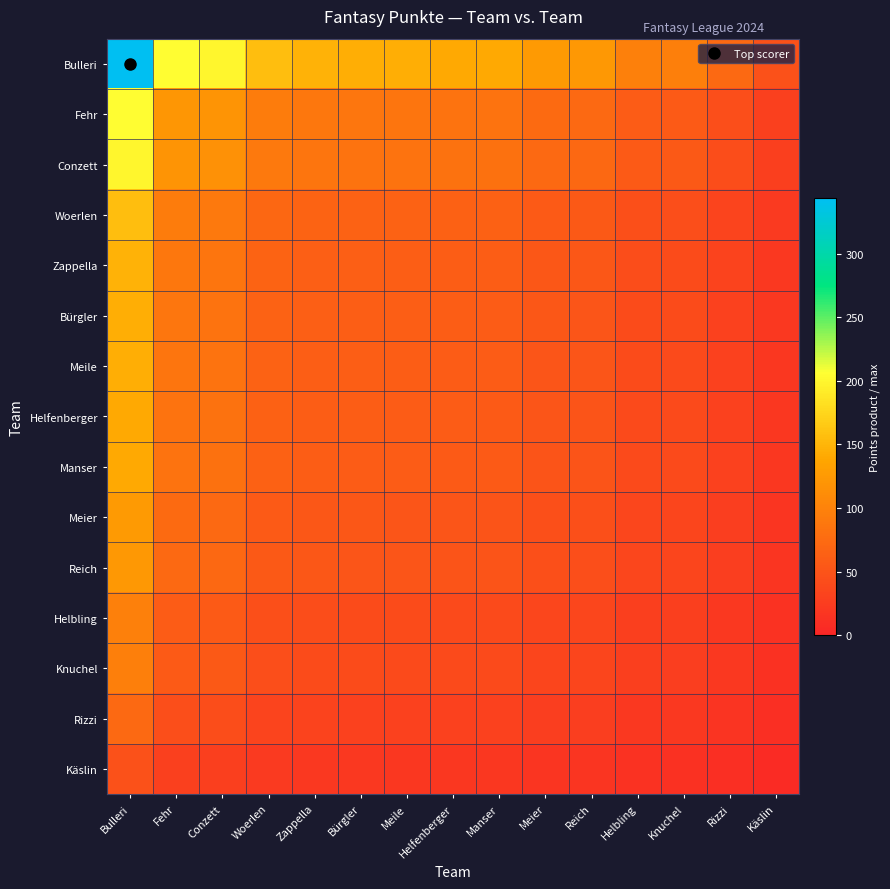

Which series has the largest total across all categories?

Bulleri